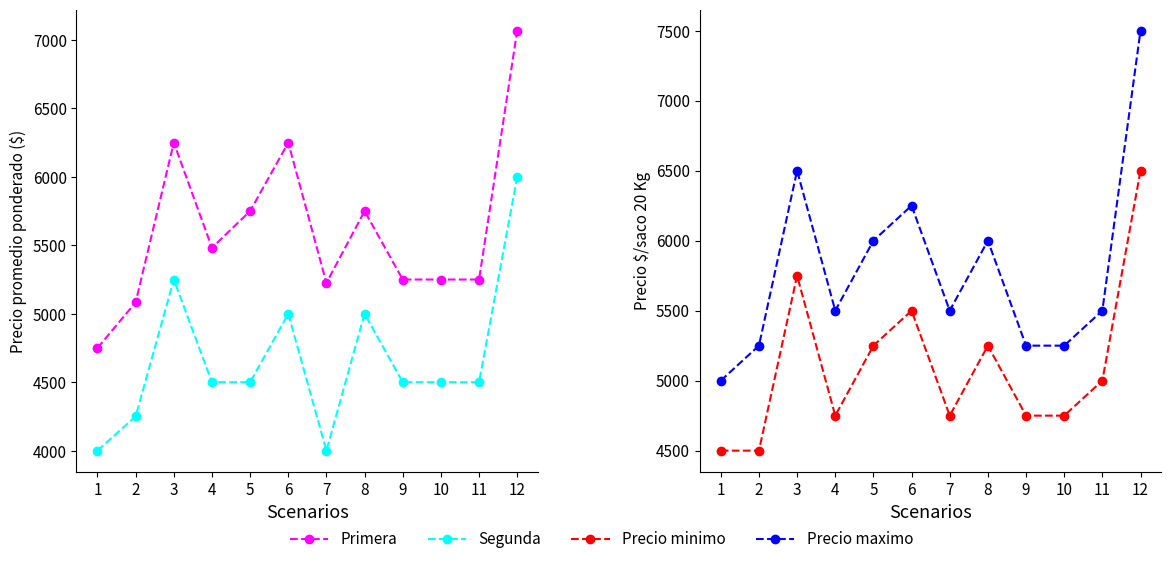

Which series has the widest spread of values?

Precio maximo